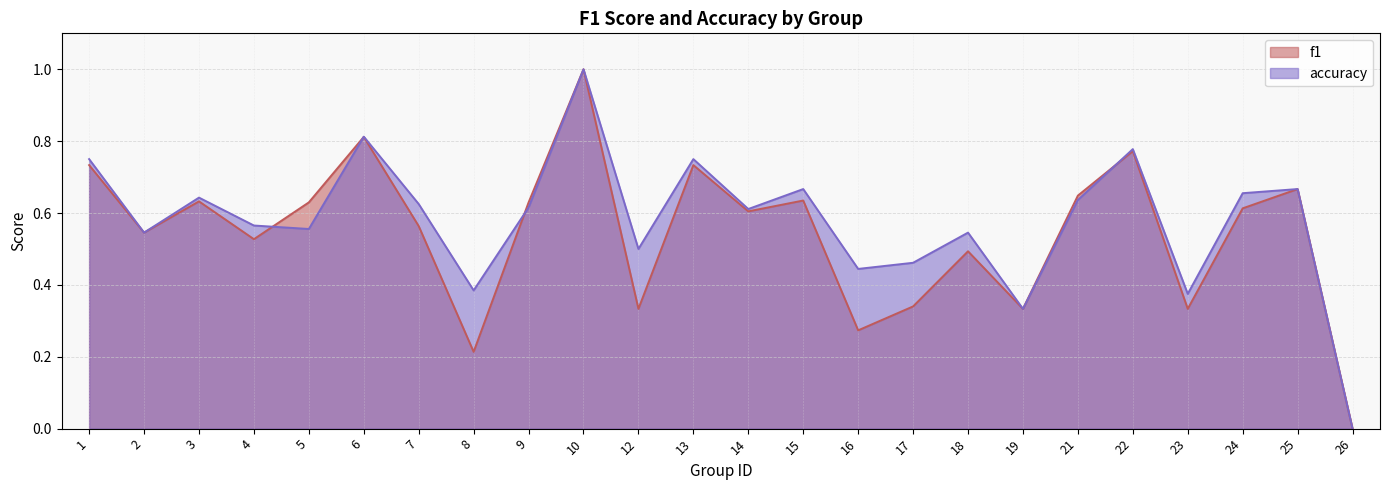

In accuracy, how many points are lower than both neighbors (excluding endpoints)?

8